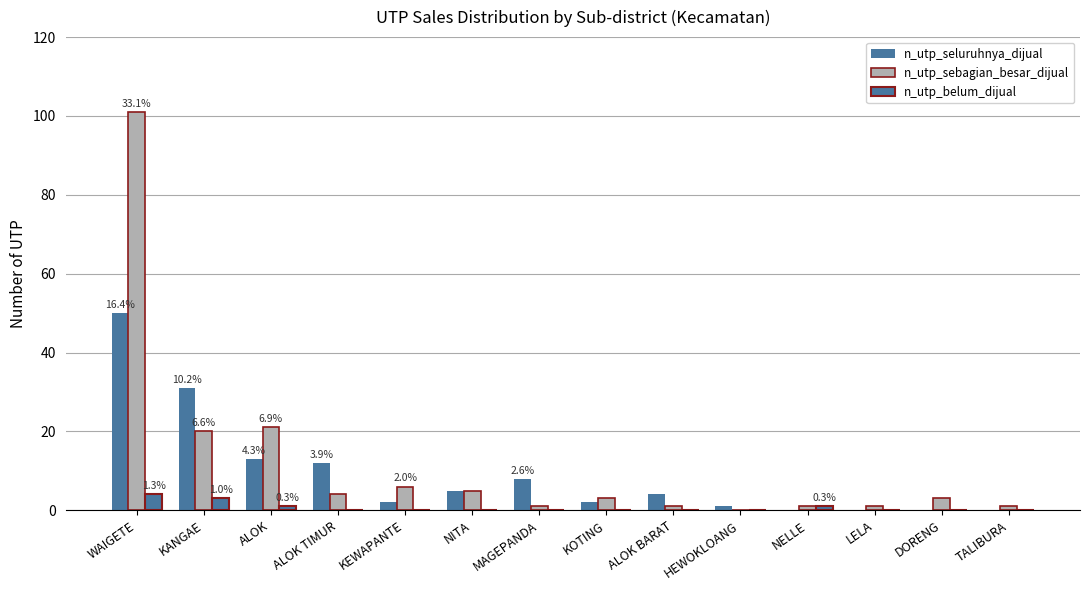

Are the bars horizontal?

No